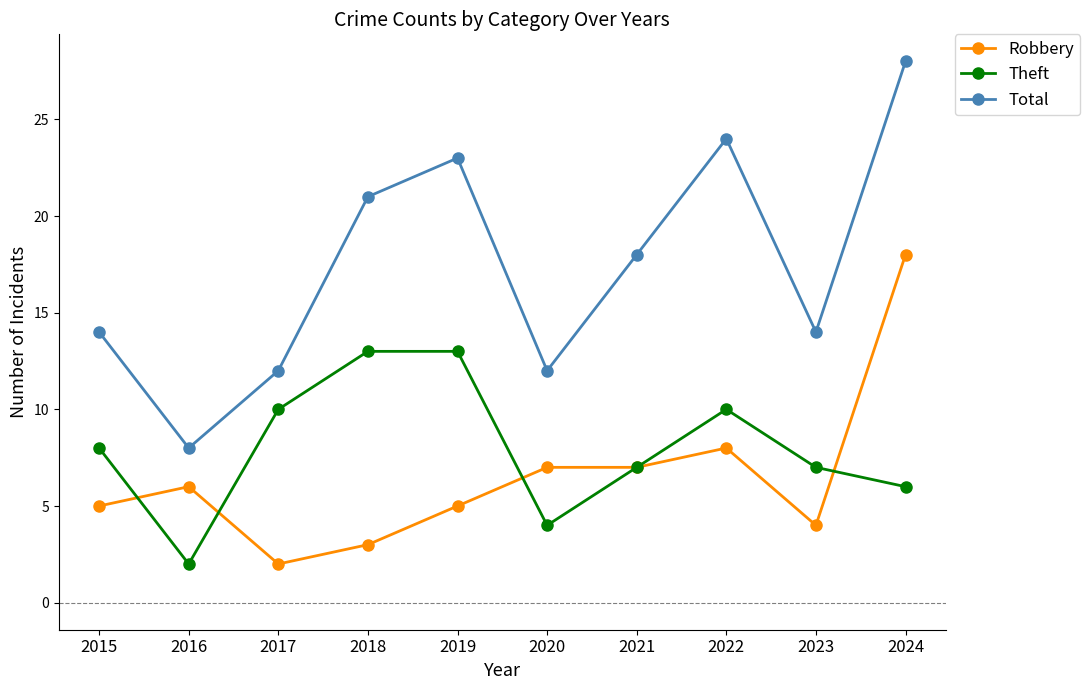

What are all the series names shown in the legend?

Robbery, Theft, Total